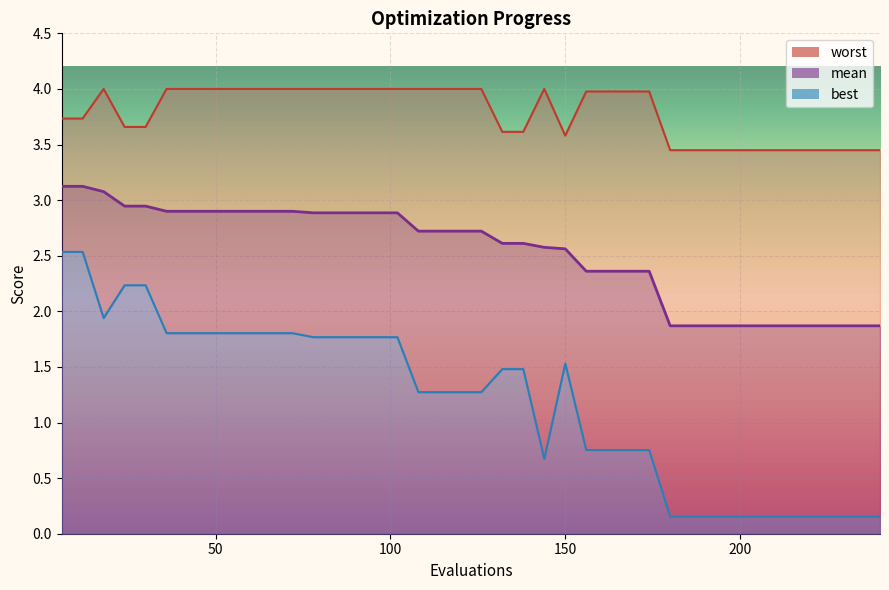

Is it true that worst equals 4.0 at 114?

True